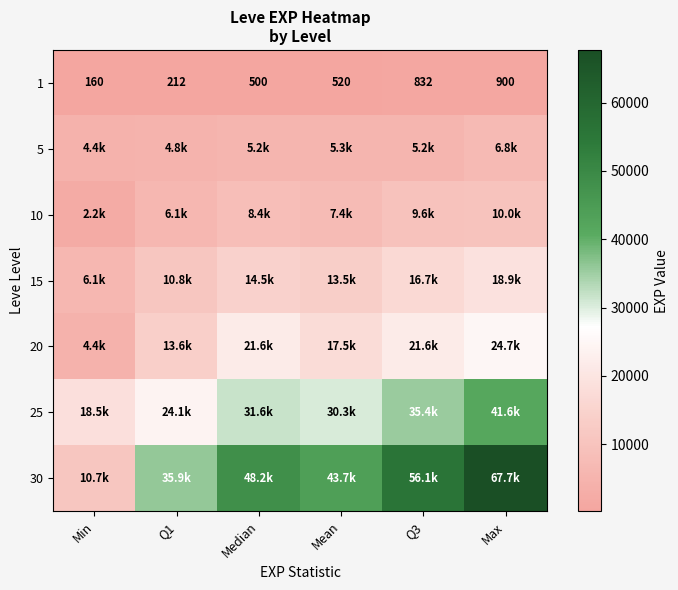

The value of 5 at Q1 is 1526.8. True or false?

False